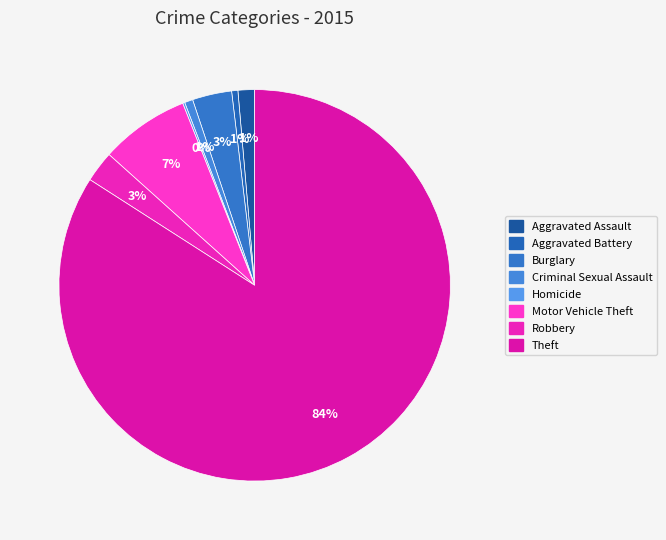

Between Criminal Sexual Assault and Theft, which is larger?

Theft